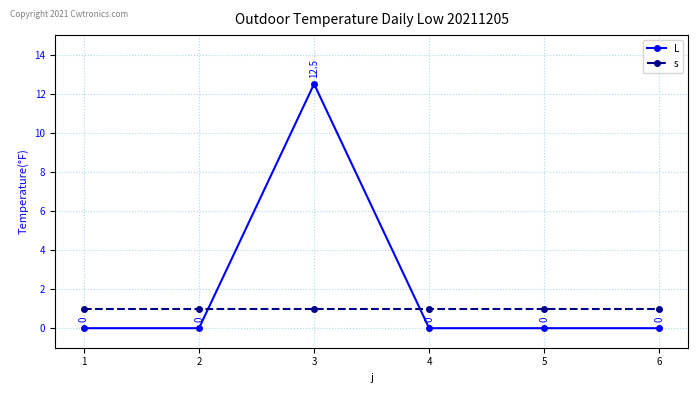

What is the total value across all series at 6?

1.0